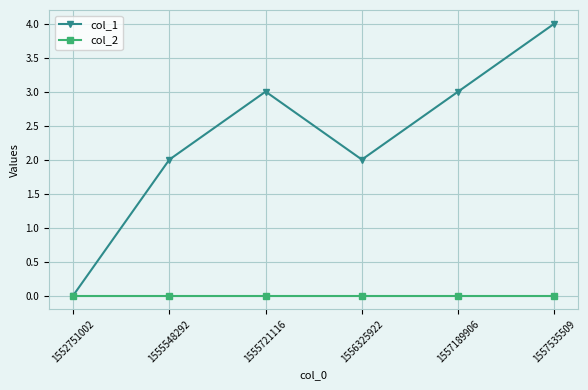

At which category is the sum across all series the highest?

1557535509